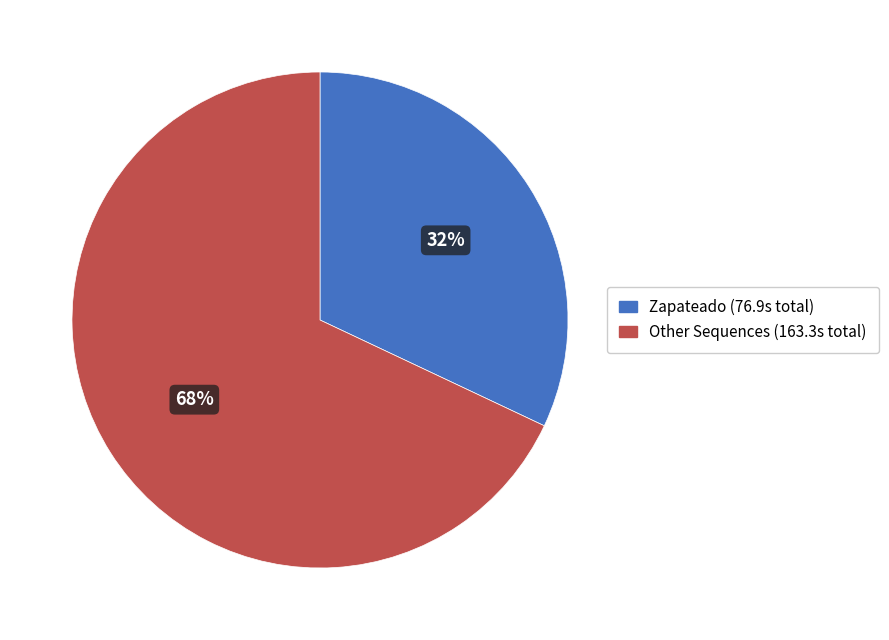

To the nearest percent, what is the average slice percentage?

50%